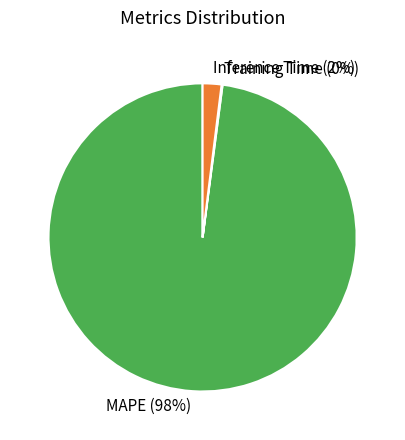

The MAPE slice represents 98% of the pie. True or false?

True